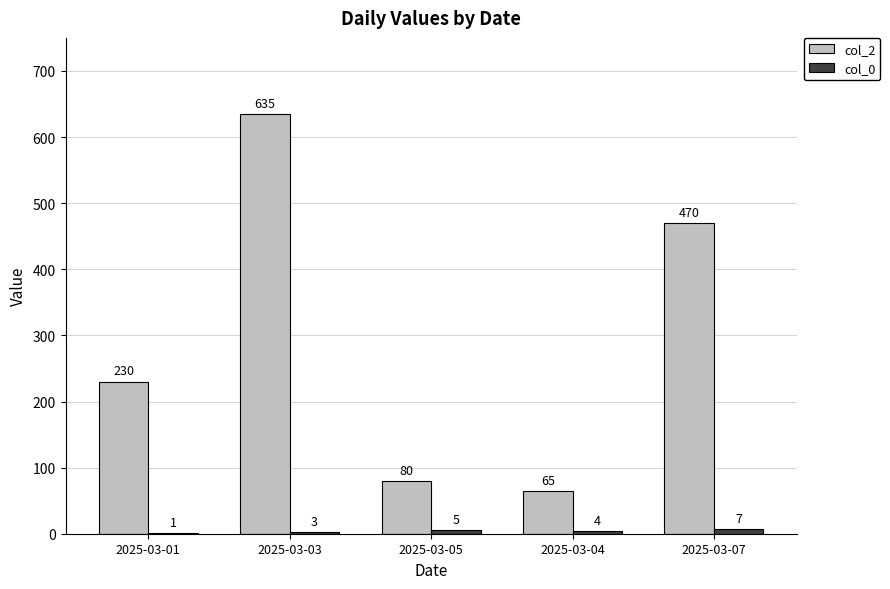

Which series has the largest total across all categories?

col_2